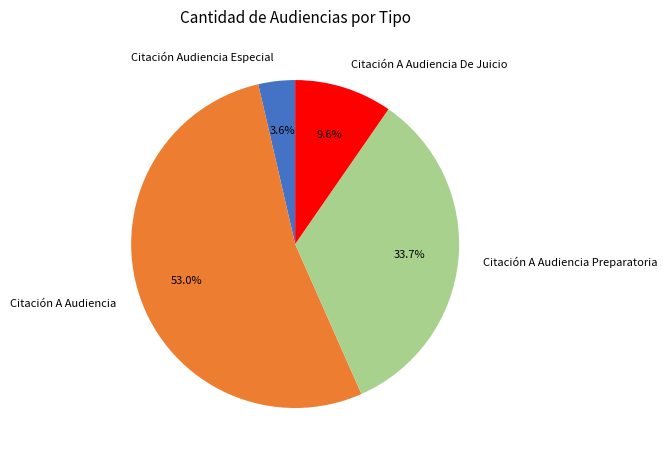

The Citación Audiencia Especial slice represents 4% of the pie. True or false?

True